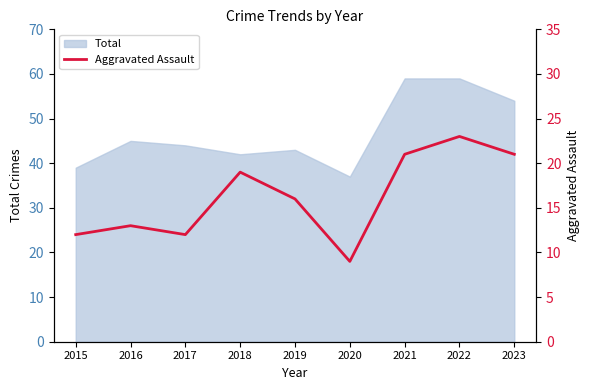

What is the maximum value for Total?

59